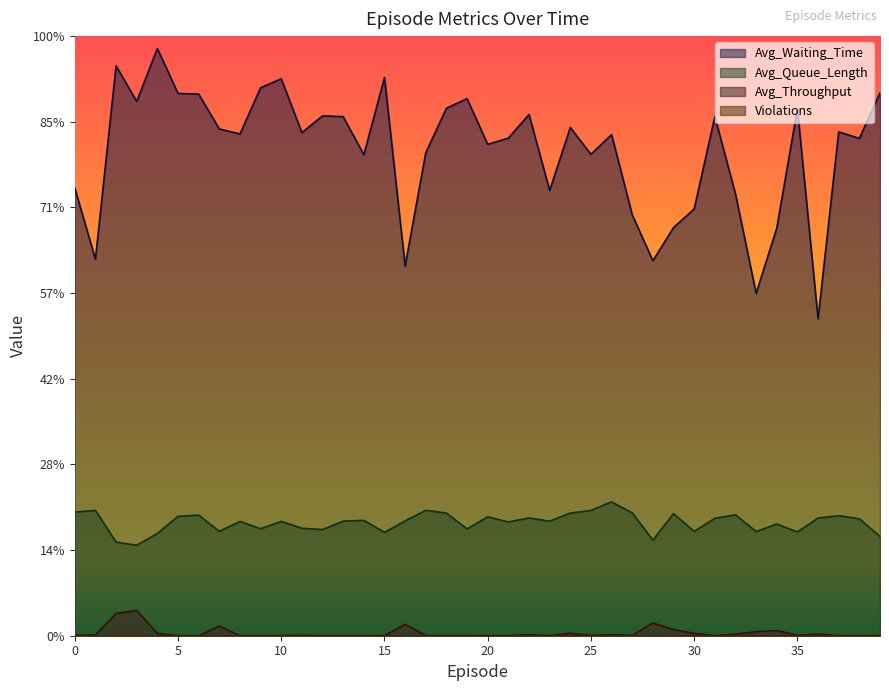

Which category has the highest value across all series?

4